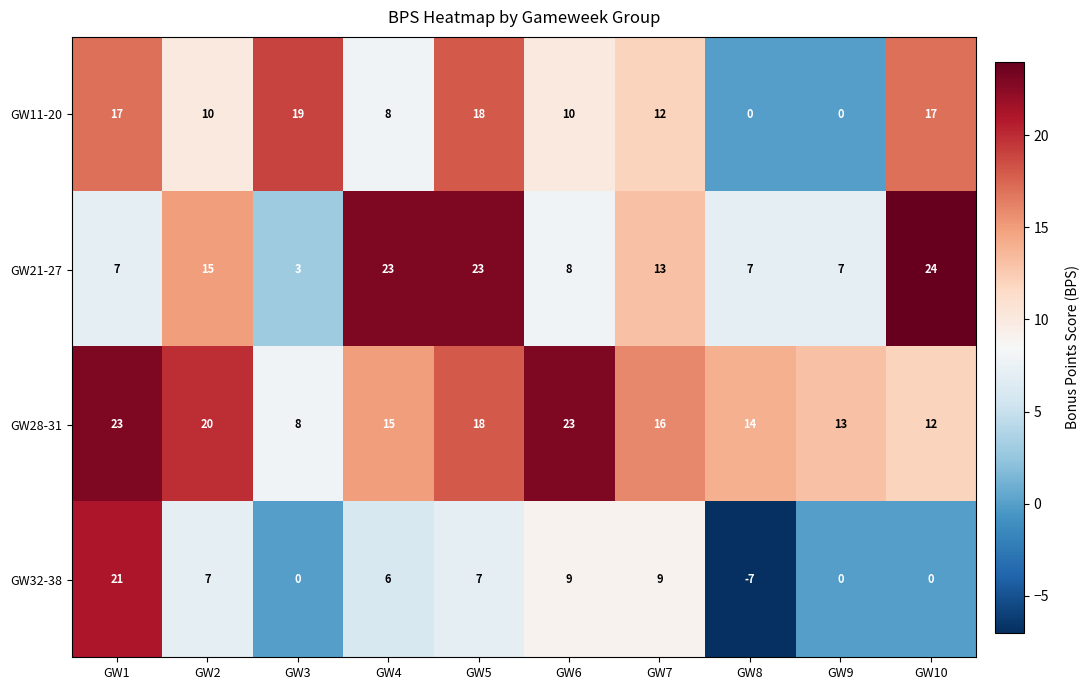

Rank the series by their average value, from highest to lowest.

GW28-31, GW21-27, GW11-20, GW32-38